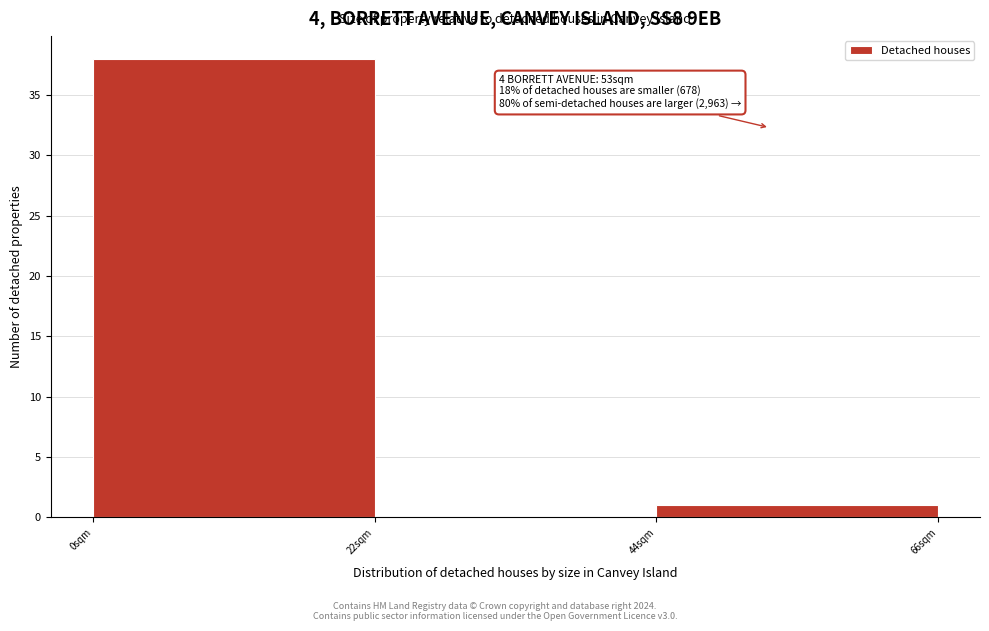

Over which range of the x-axis is the bar tallest?

0 to 22